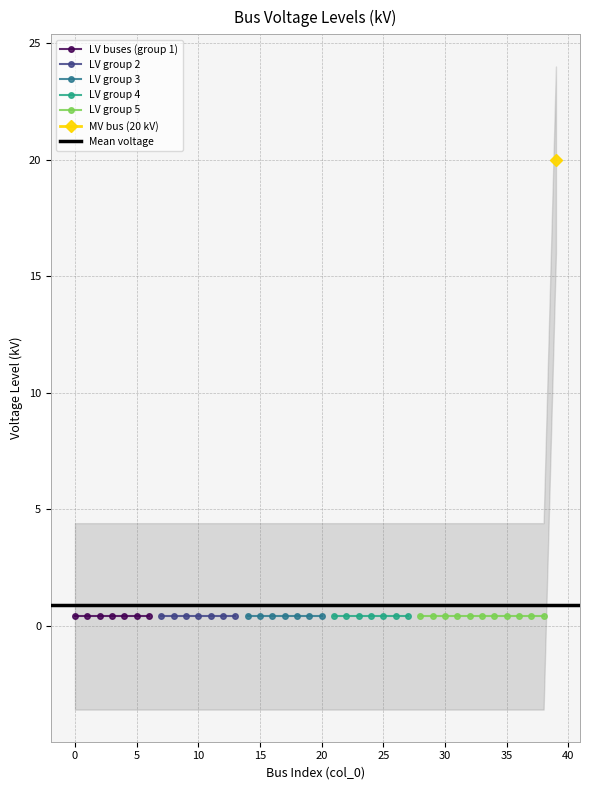

What is the maximum value shown in the chart?

20.0